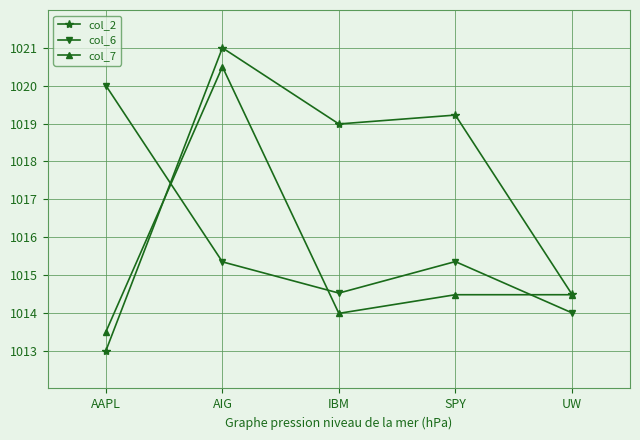

What is the average value of the col_6 series?

1015.8